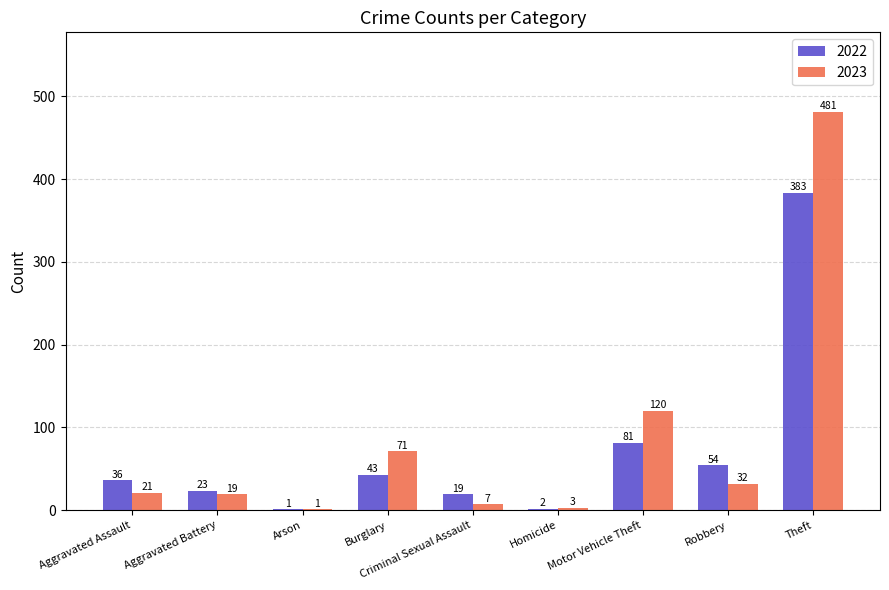

Which series has the largest total across all categories?

2023